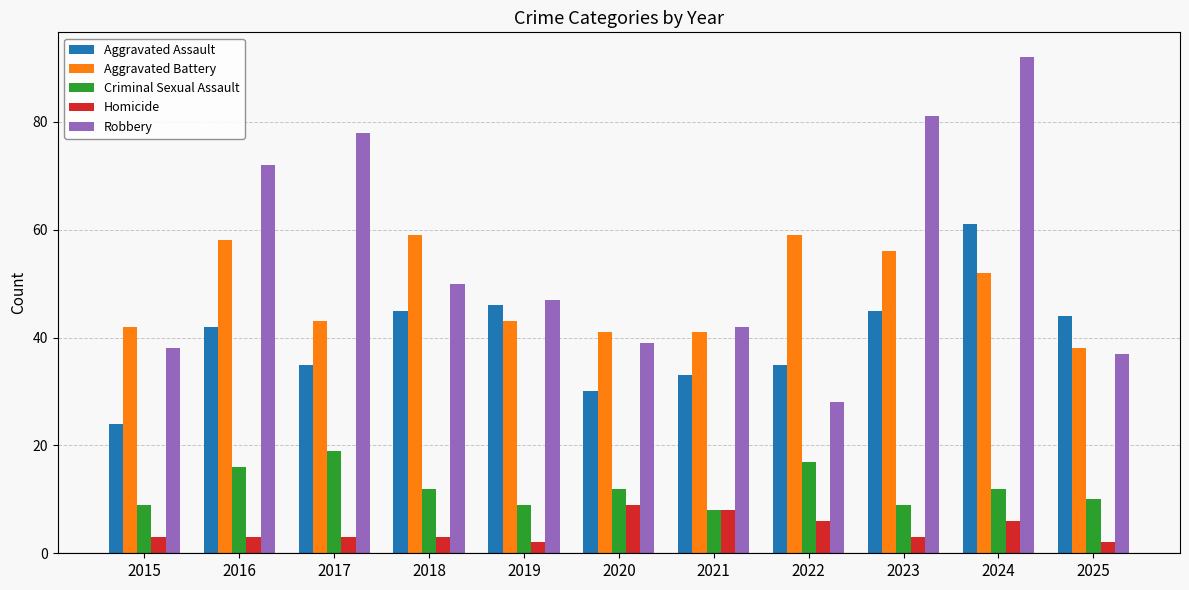

At 2024, list the series in order from smallest to largest.

Homicide, Criminal Sexual Assault, Aggravated Battery, Aggravated Assault, Robbery